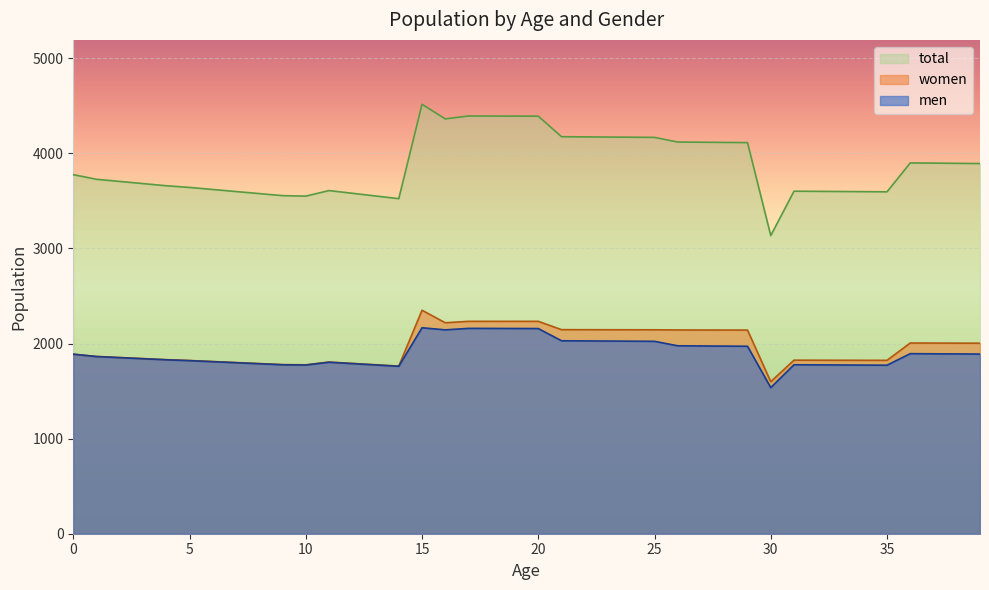

What are all the series names shown in the legend?

total, women, men